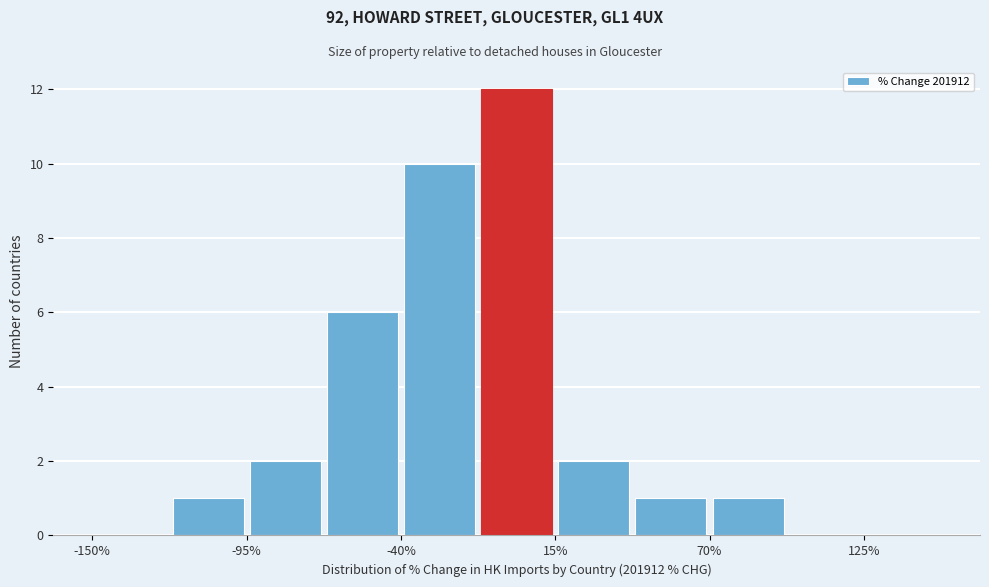

Around what value on the x-axis is the tallest bar? Give the approximate position of its centre, as read against the axis.

0